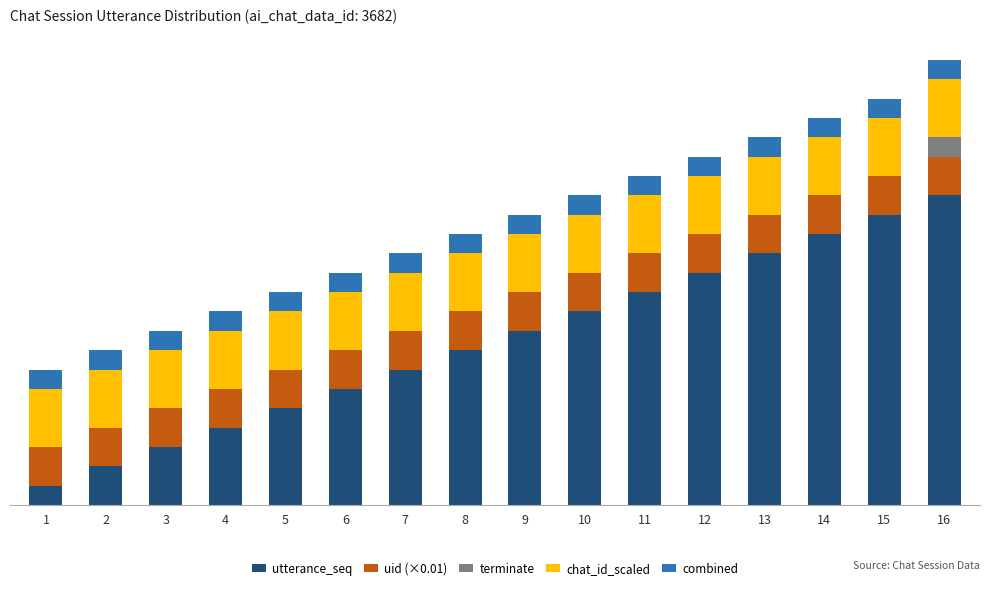

Which category has the highest value in the utterance_seq series?

16